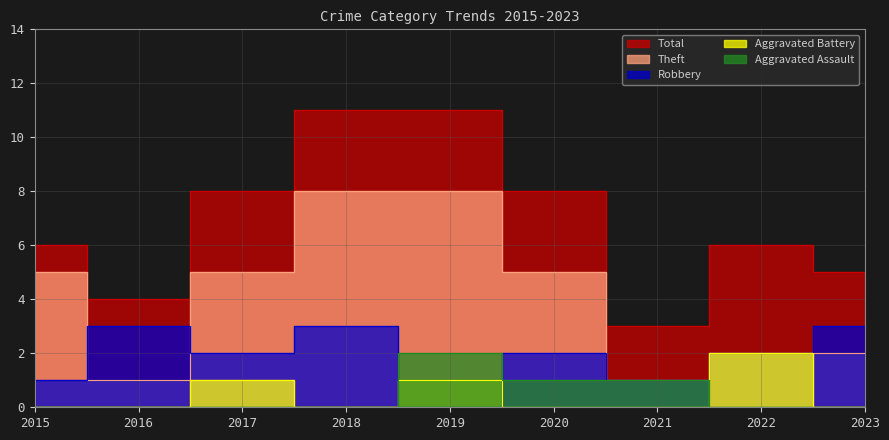

True or false: Theft and Aggravated Battery cross at least once.

False